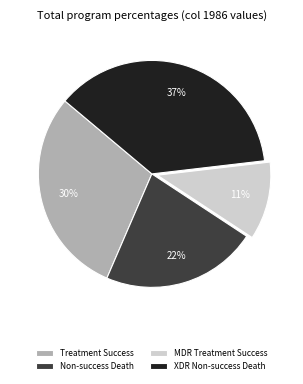

The XDR Non-success Death slice represents 46% of the pie. True or false?

False